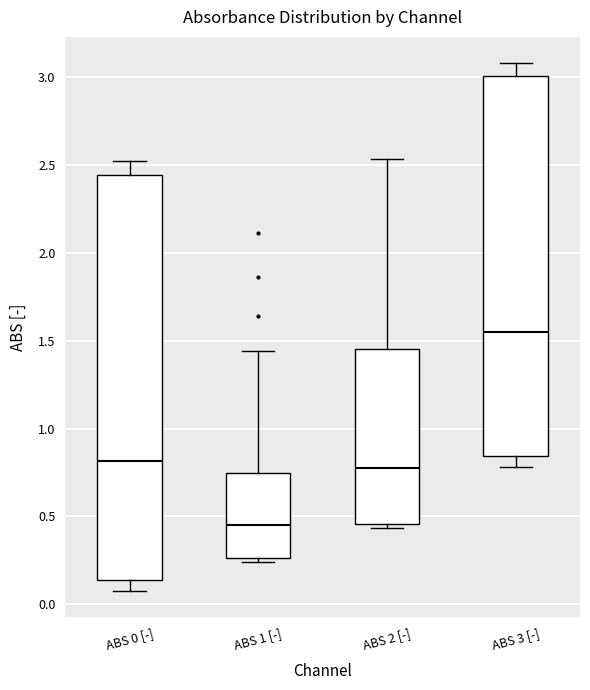

Reading left to right, transcribe this box plot: for each box, give where its median line is, the range the box spans, and where its two whiskers end, as read against the y-axis. The values are not printed on the chart, so give them approximately, as read against the axis.

ABS 0 [-]: median 0.80, box 0.15 to 2.45, whiskers 0.10 to 2.55
ABS 1 [-]: median 0.45, box 0.25 to 0.75, whiskers 0.25 (just below the box's lower edge) to 1.45
ABS 2 [-]: median 0.80, box 0.45 to 1.45, whiskers 0.45 (just below the box's lower edge) to 2.55
ABS 3 [-]: median 1.55, box 0.85 to 3.00, whiskers 0.80 to 3.10